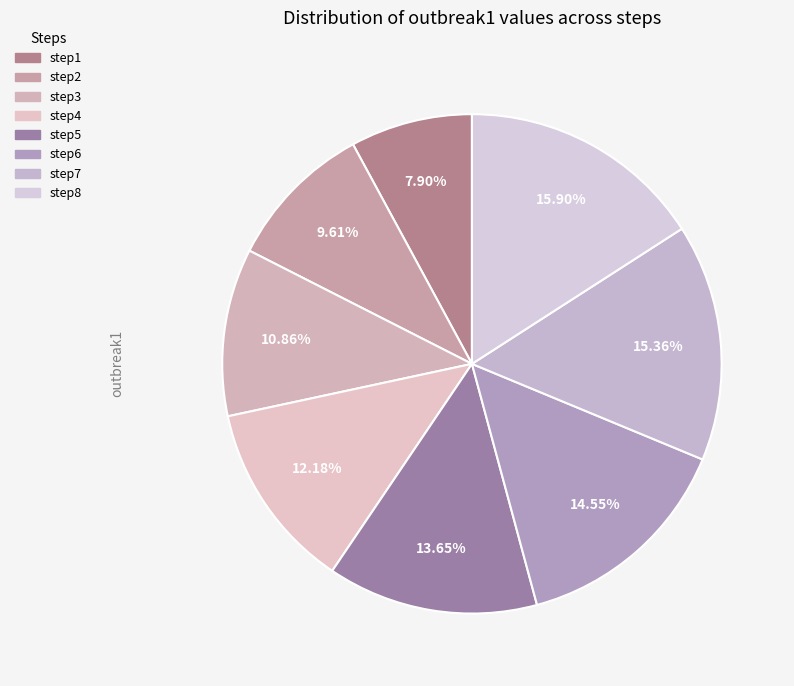

Which category has the smallest portion of the pie?

step1